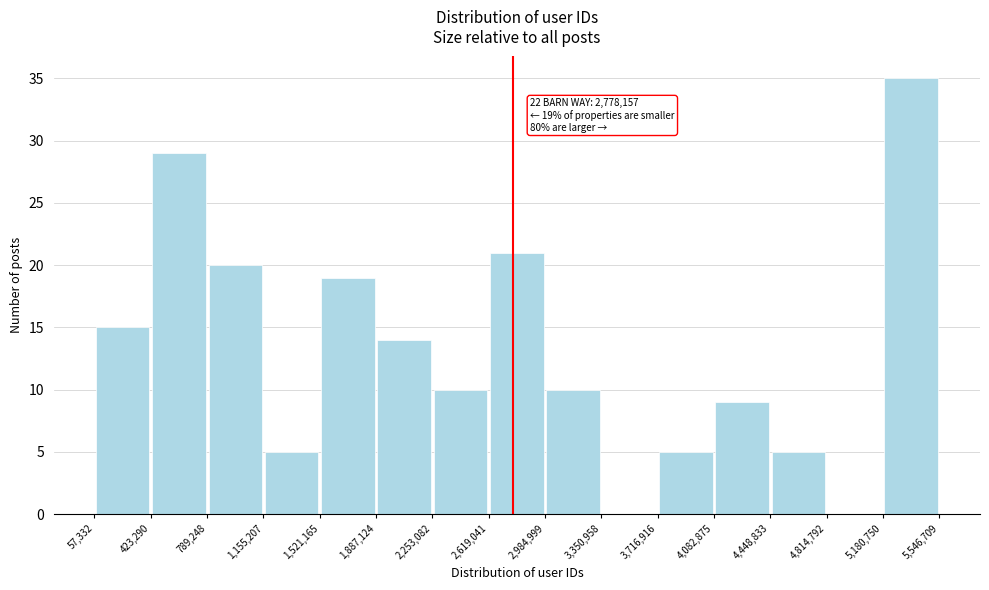

Over which range of the x-axis is the bar tallest?

5,180,750 to 5,546,709